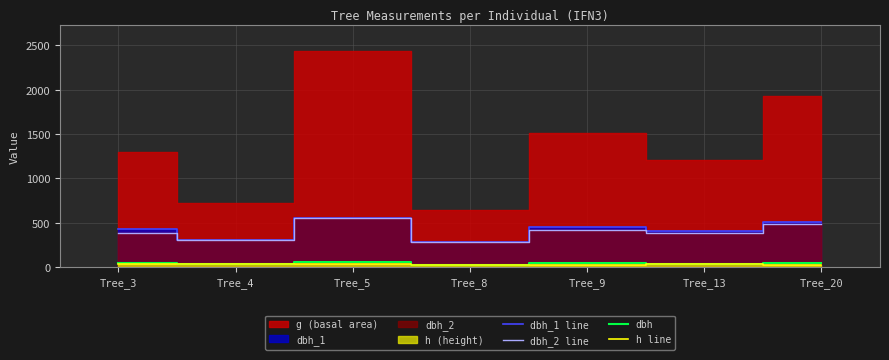

Is the value of dbh_2 line at Tree_4 greater than the value of dbh_1 line at Tree_8?

Yes